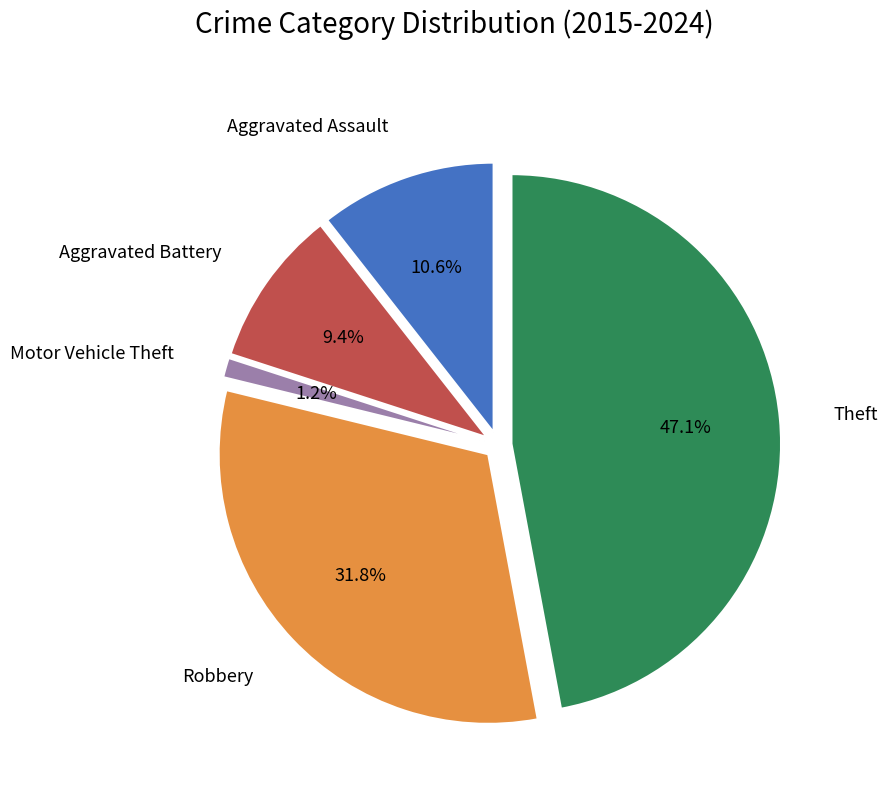

How many segments does this pie chart have?

5